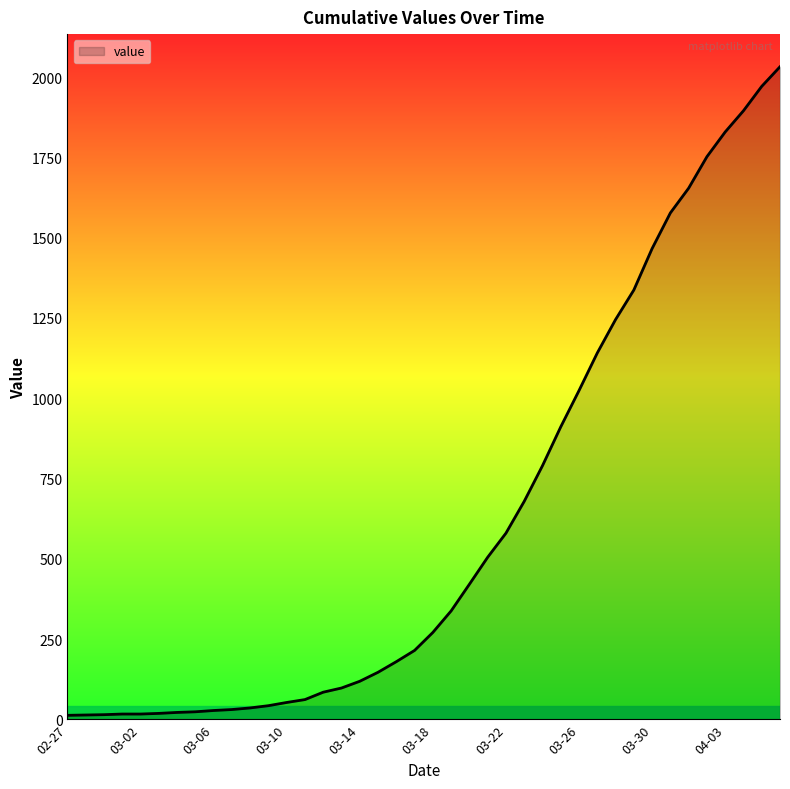

What is the difference between the maximum and minimum values?

2019